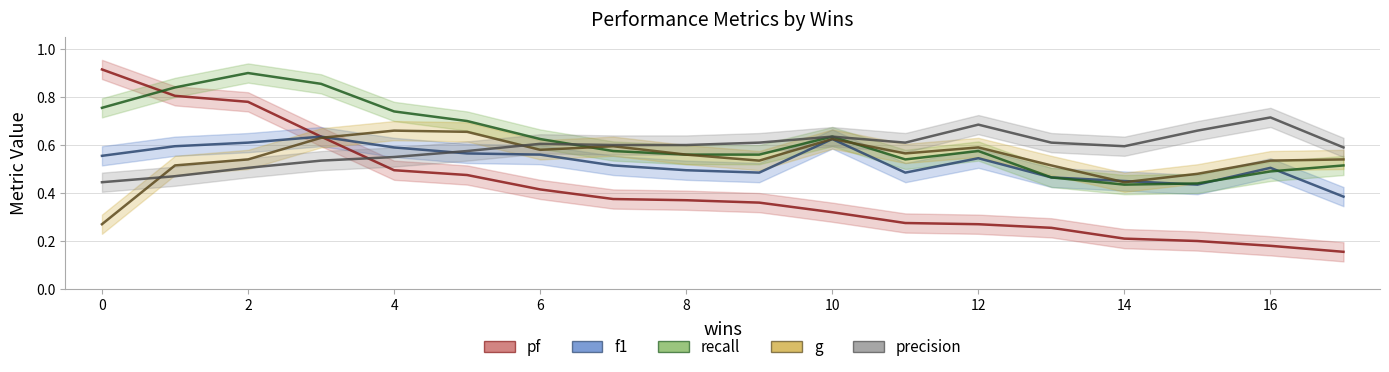

What is the sum of the pf values at 8 and 5?

0.8